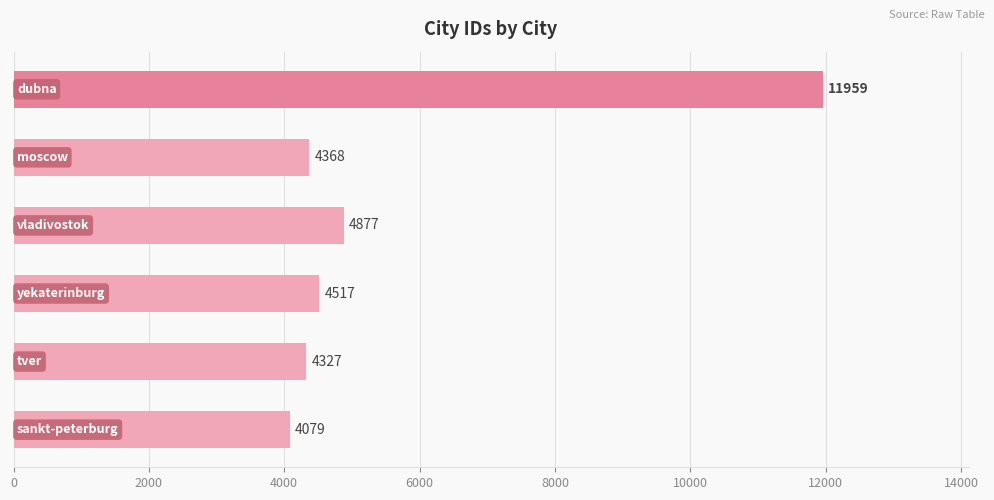

What is the minimum value shown in the chart?

4079